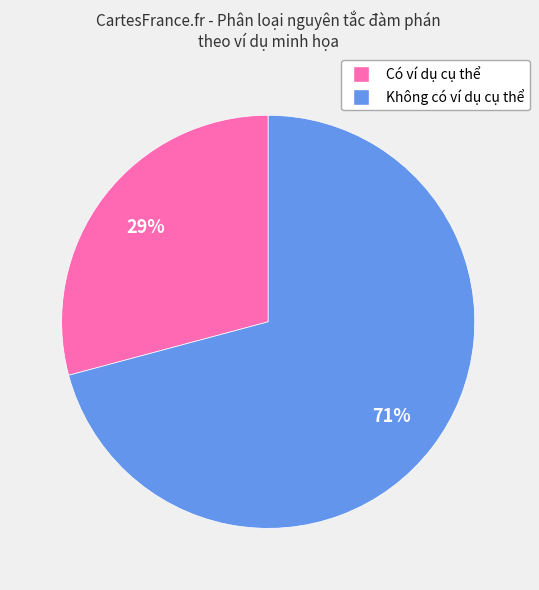

What is the ratio of the value at Không có ví dụ cụ thể to the value at Có ví dụ cụ thể?

2.4